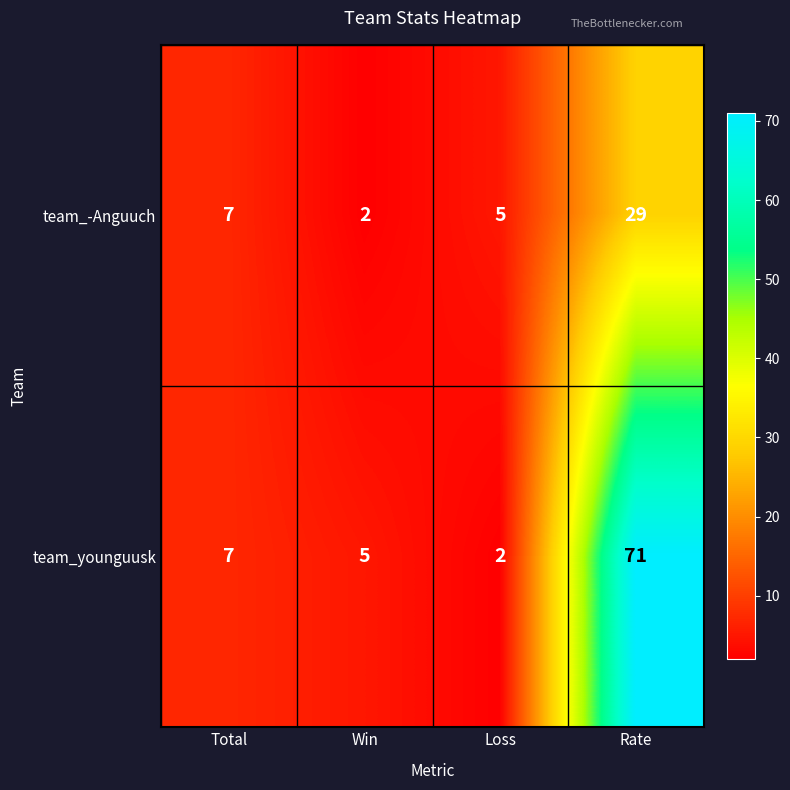

Count the number of data series in this chart.

2